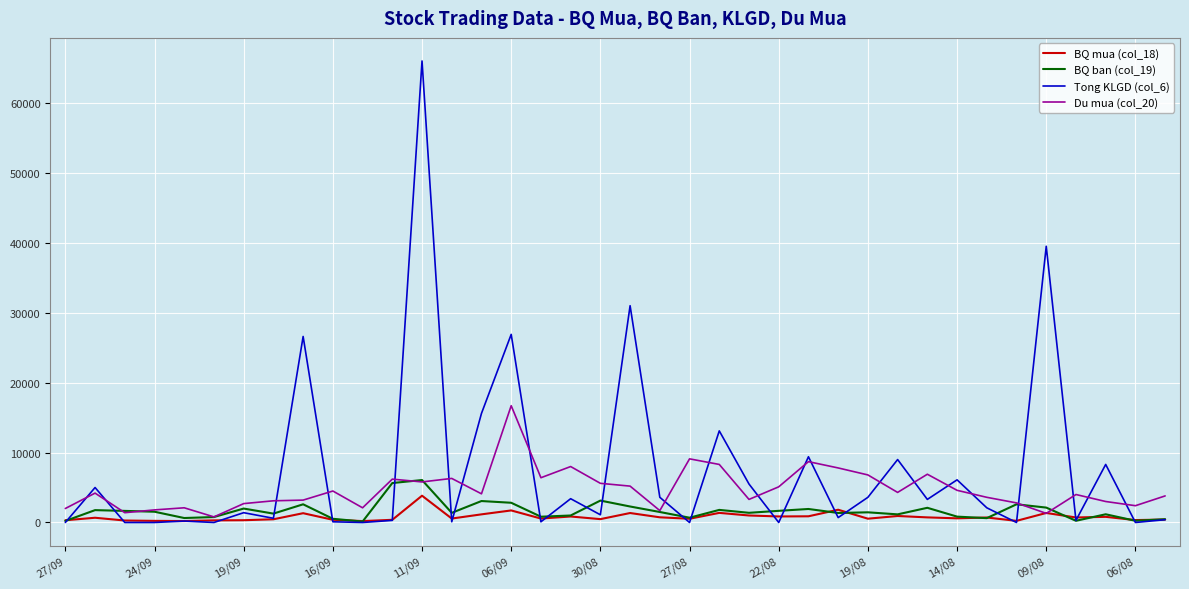

At how many categories does at least one series exceed 42399?

1